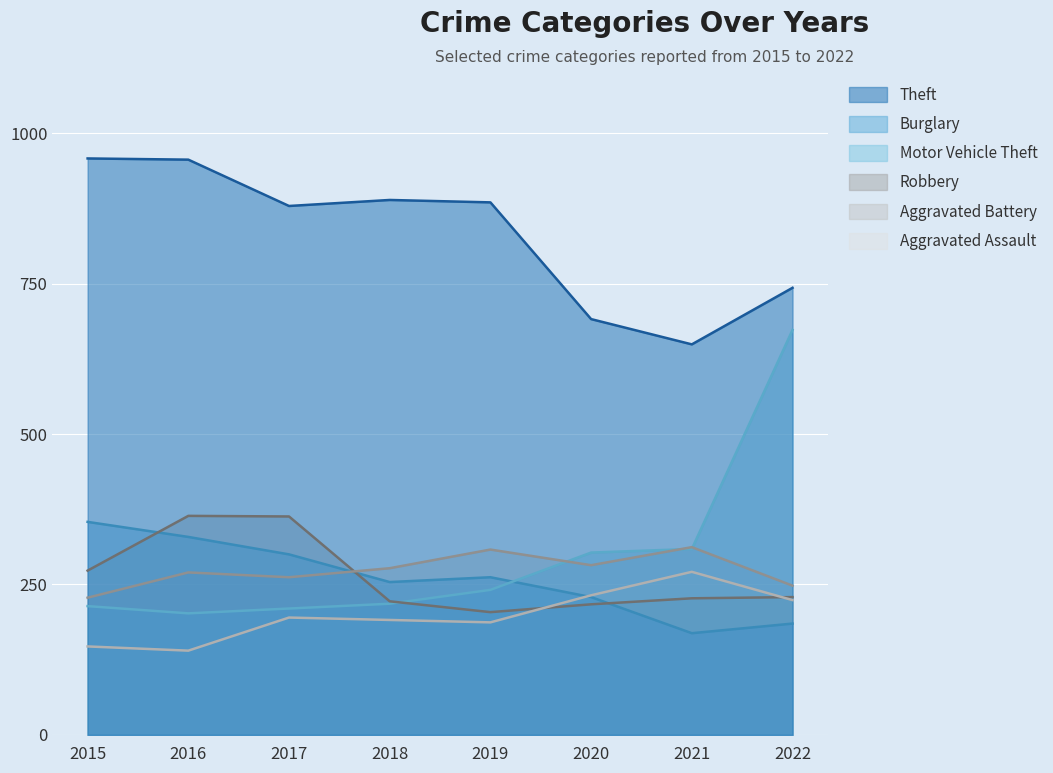

True or false: Aggravated Battery has a value of 262 at 2017.

True